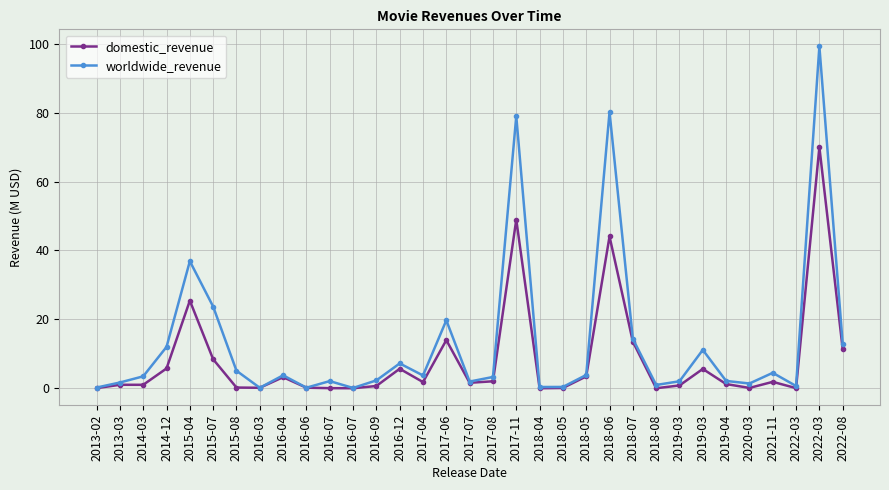

How many lines are shown in the chart?

2